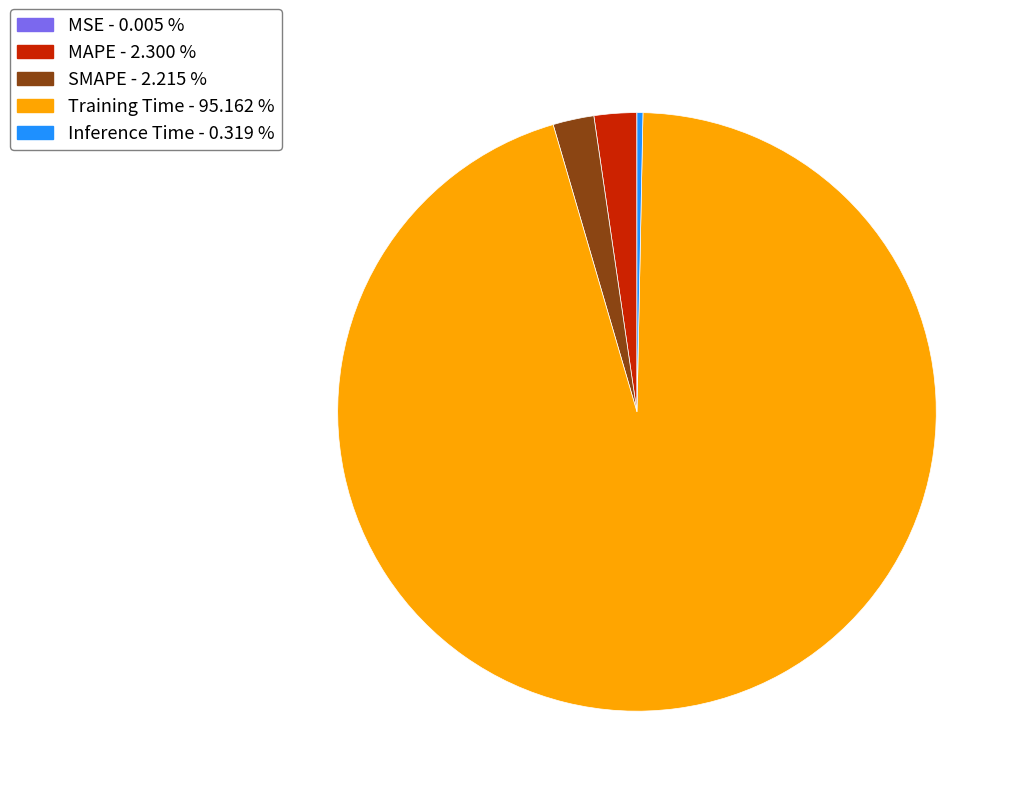

Is there any slice that represents more than half of the pie?

Yes